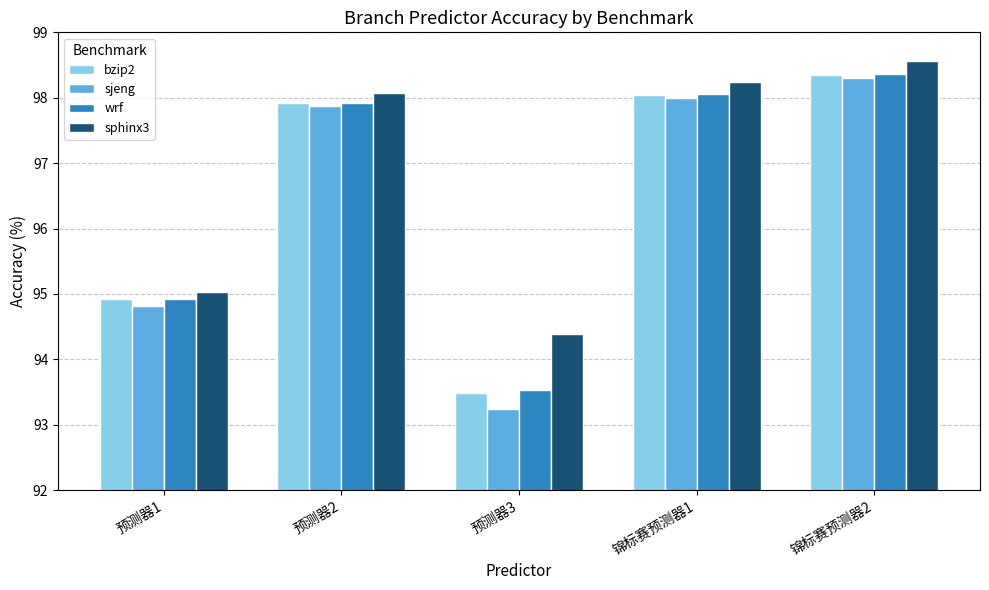

What is the difference between the second highest and second lowest values in the bzip2 series?

3.1